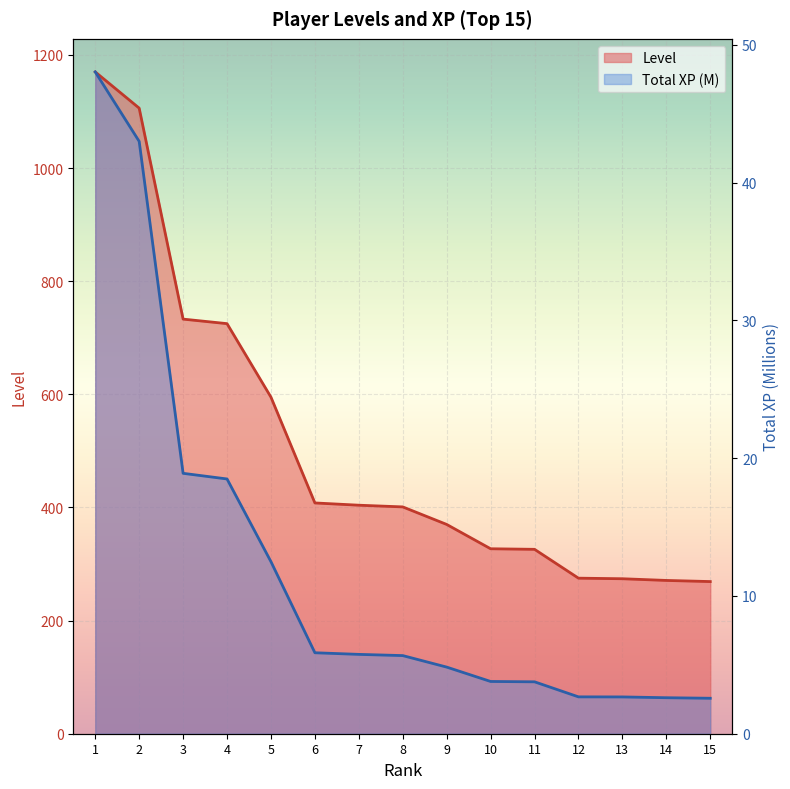

At which label is Level closest to 719?

4